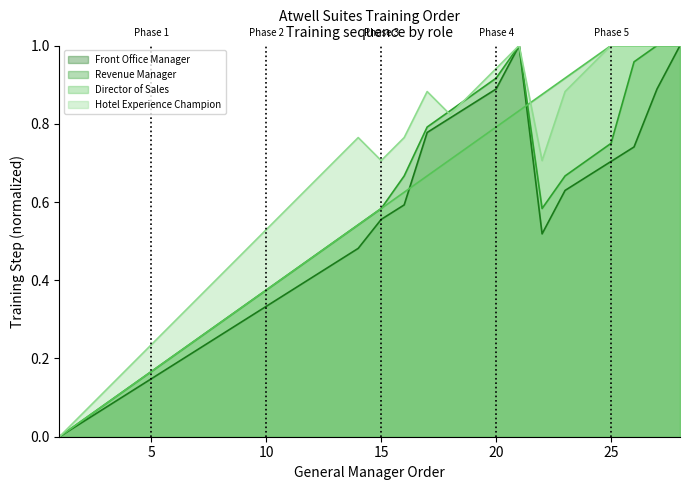

Which series has the largest range (max minus min)?

Front Office Manager